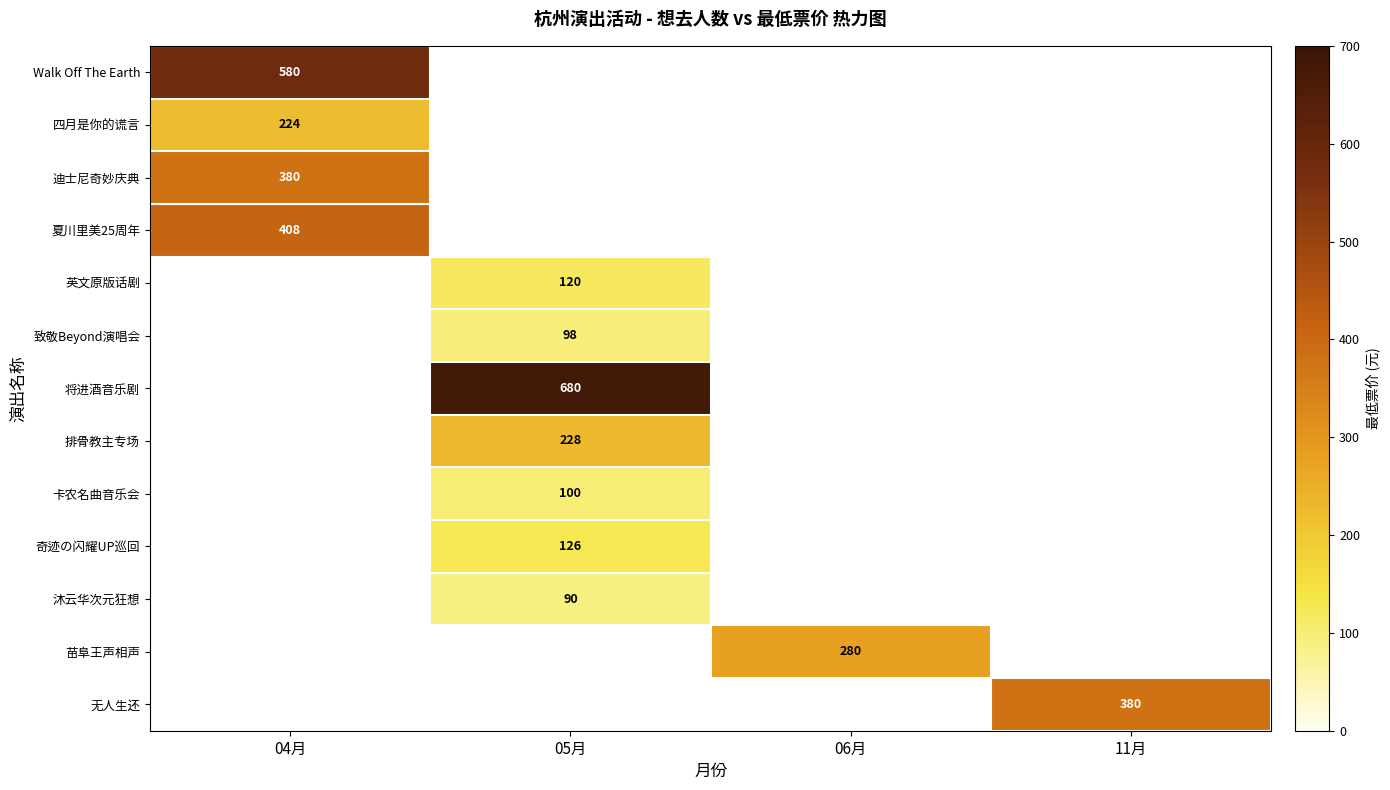

Is the value of 四月是你的谎言 at 06月 greater than the value of 致敬Beyond演唱会 at 04月?

No